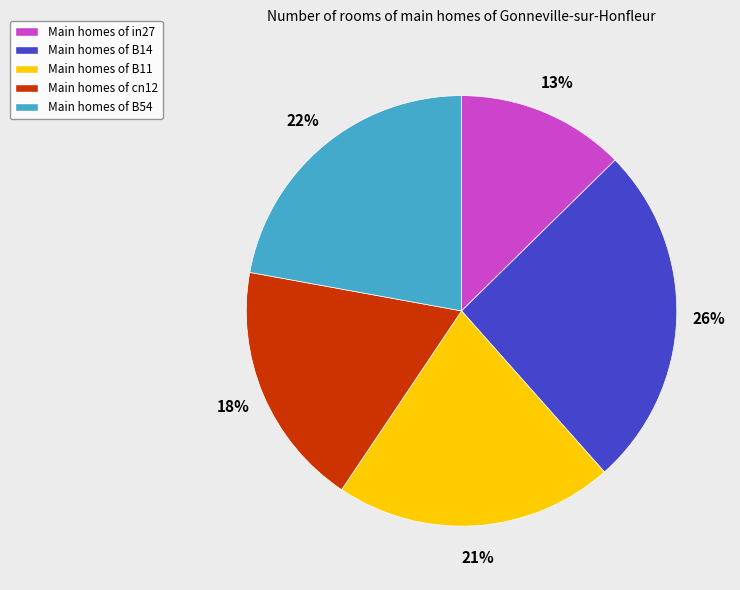

How many slices are in this pie chart?

5